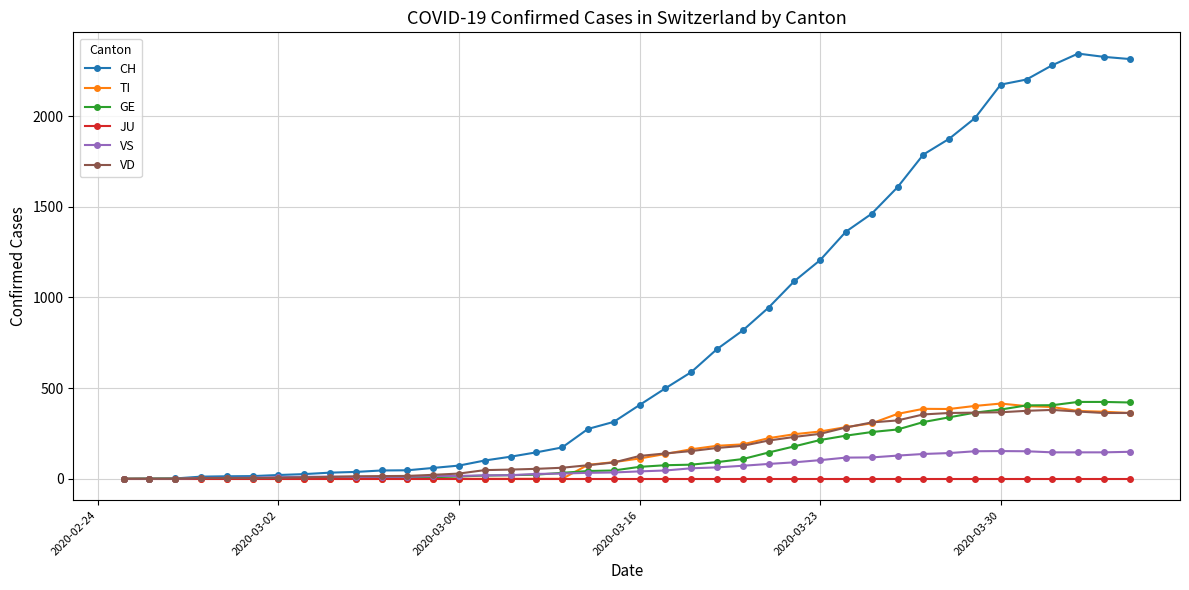

At how many categories does at least one series exceed 2113?

6